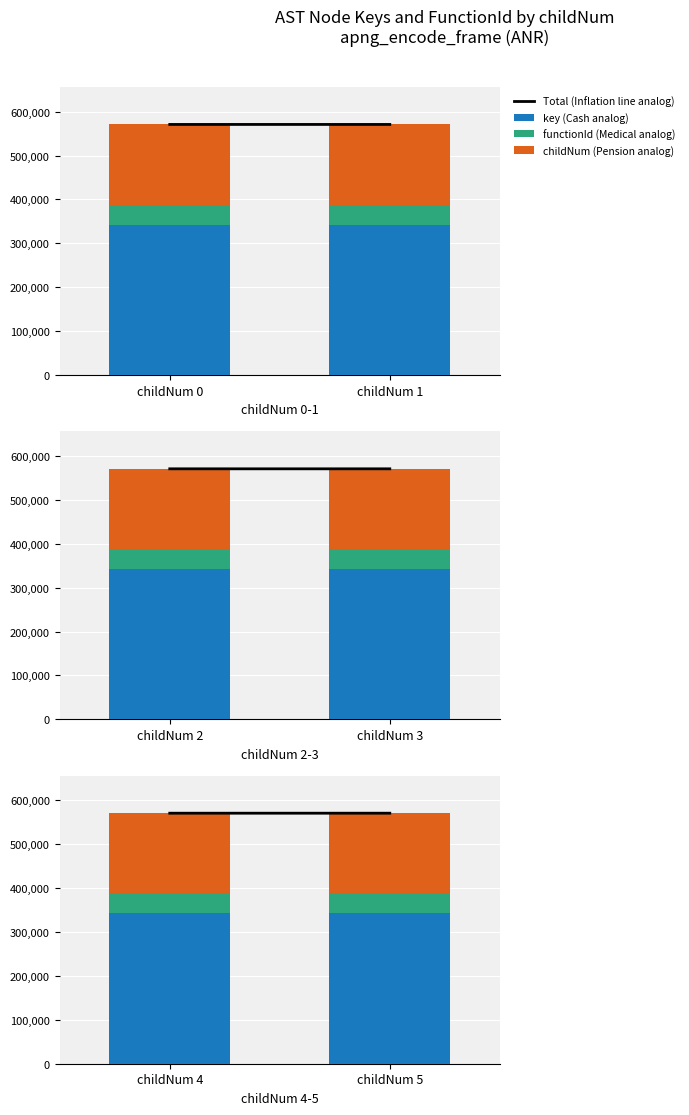

What is the average value of the functionId (Medical analog) series?

45672